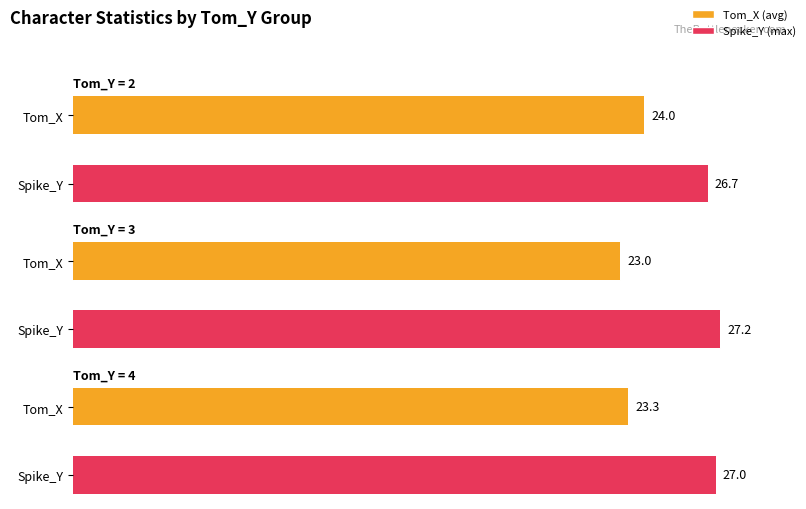

What is the label of the 2nd bar from the left?

2